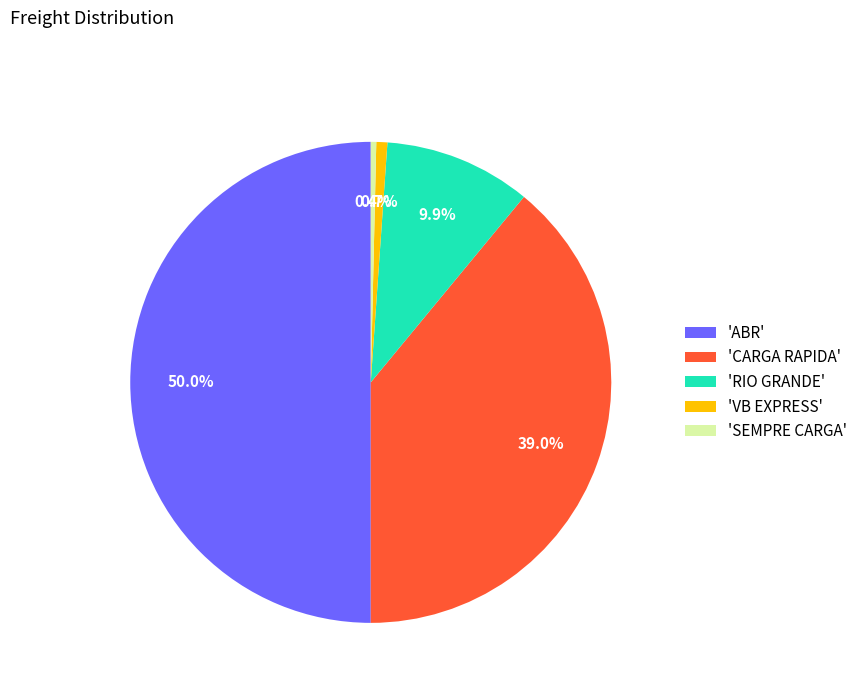

Which slice represents more than half of the pie?

'ABR'